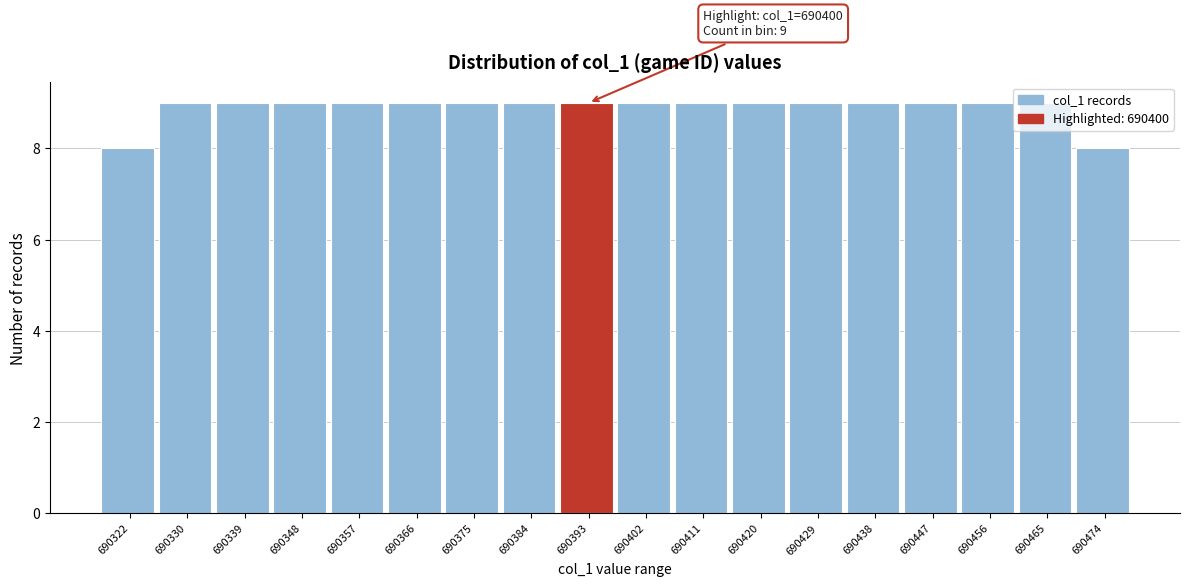

What is the sum of the values at 690339 and 690393?

18